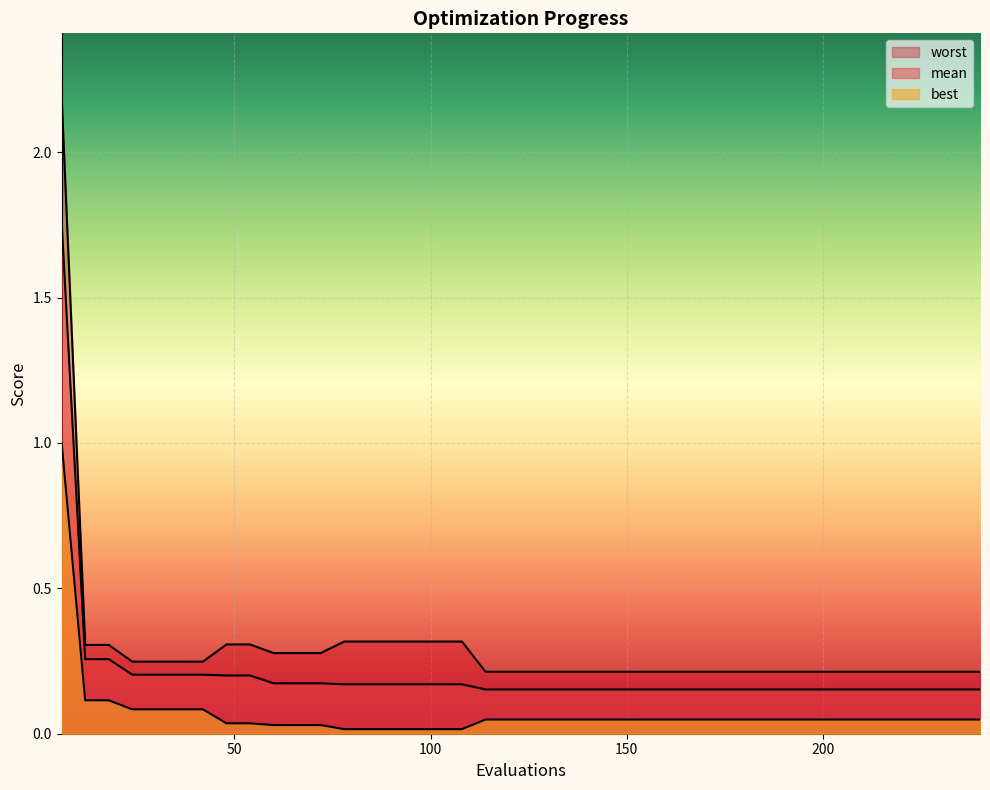

What are all the series names shown in the legend?

mean, best, worst